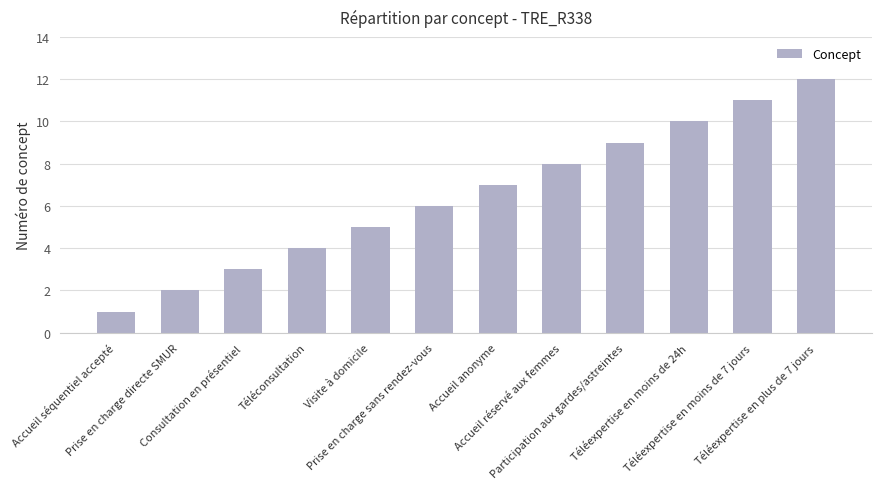

Approximately how many times larger is the value at Téléexpertise en plus de 7 jours compared to Accueil anonyme?

1.7